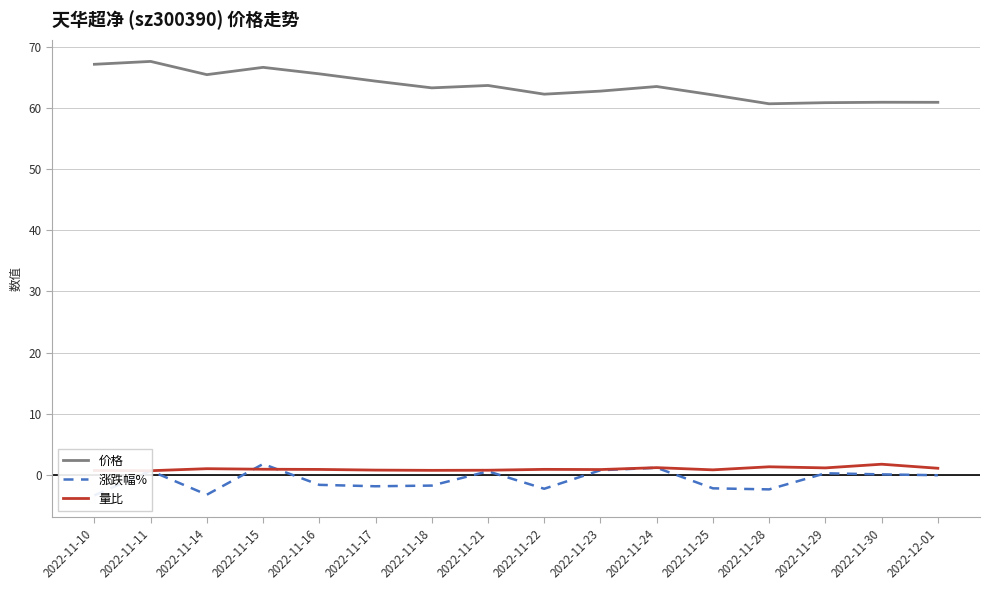

What is the sum of all 涨跌幅% values?

-12.8